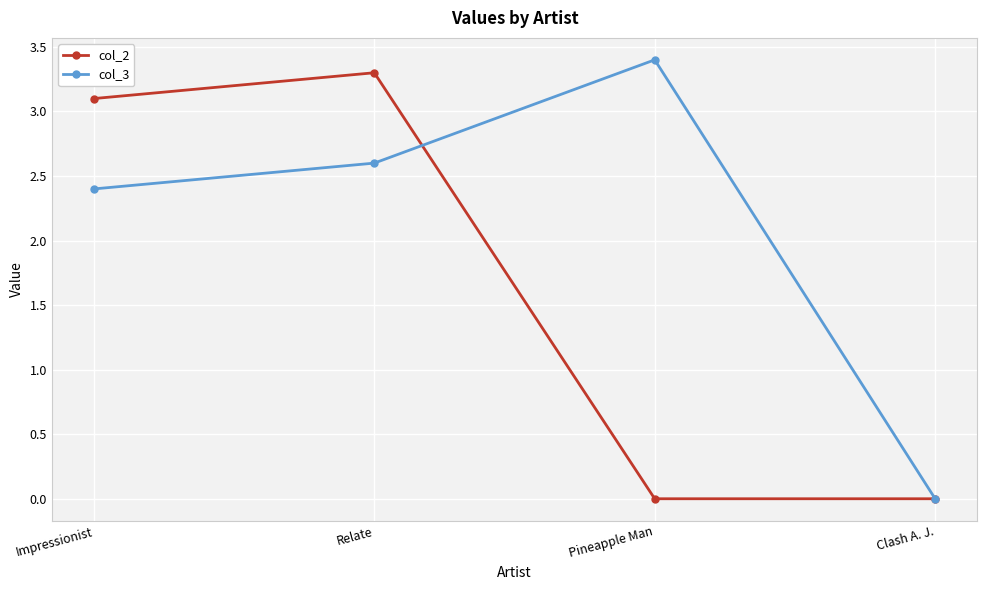

At which category does col_2 reach its first local peak?

Relate